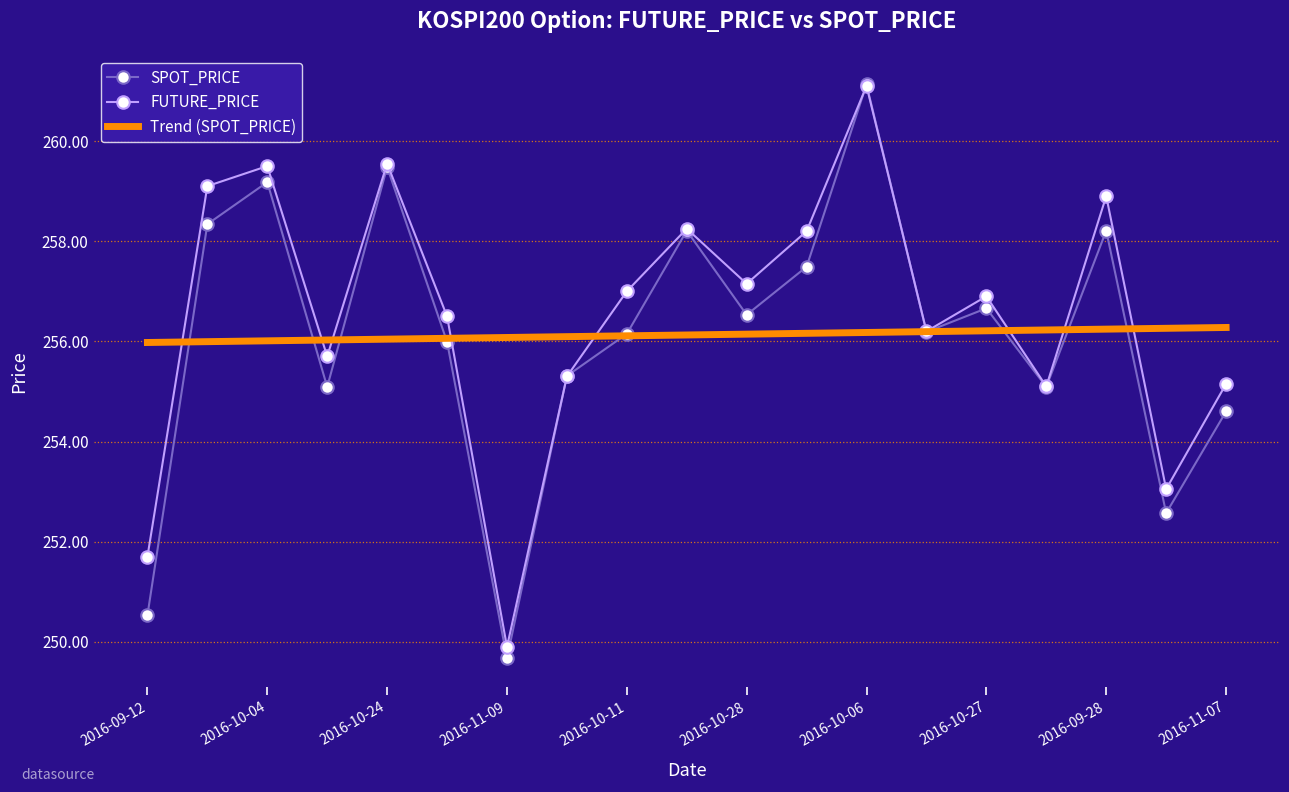

At how many categories does at least one series exceed 260?

1